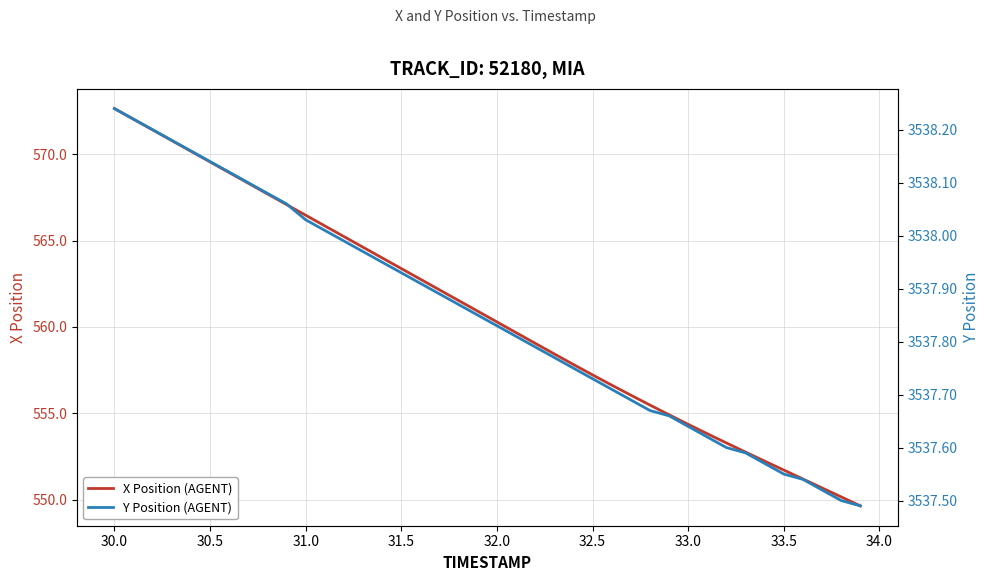

List the series in order of their peak value, highest first.

Y Position (AGENT), X Position (AGENT)